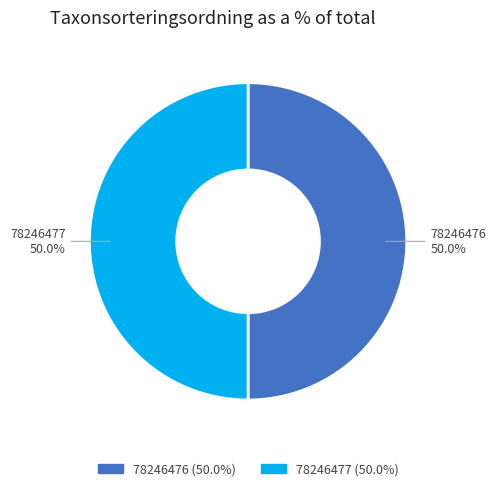

Do 78246477 and 78246476 together represent more than half of the pie?

Yes